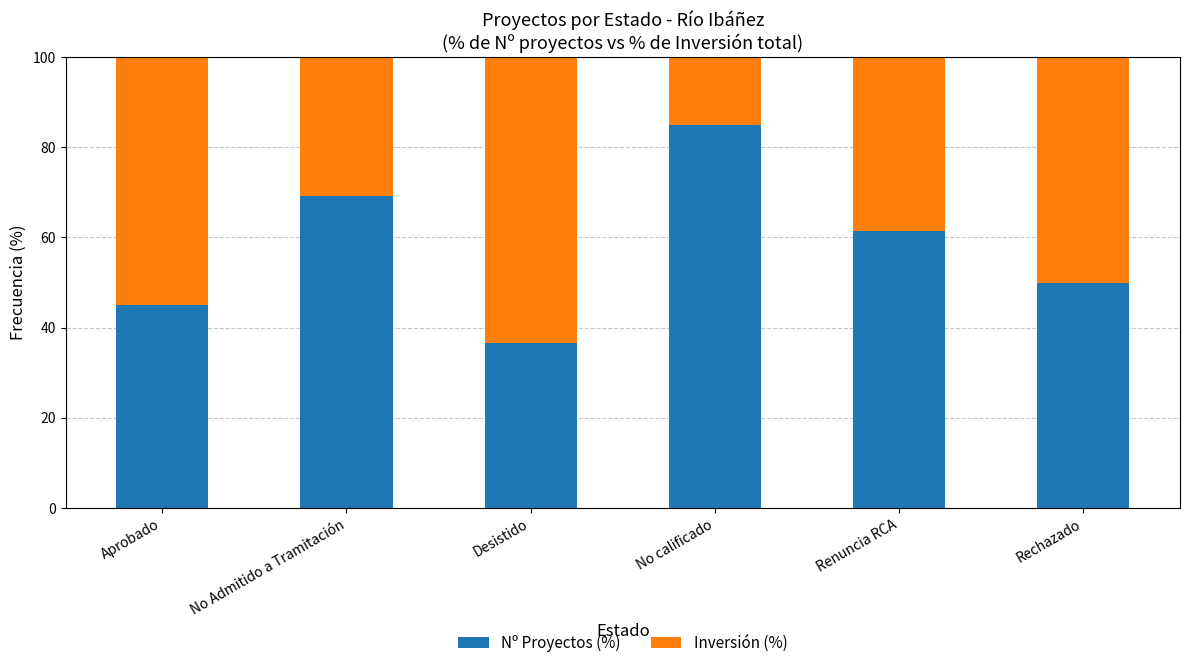

The value of Nº Proyectos (%) at Aprobado is 68.0. True or false?

False